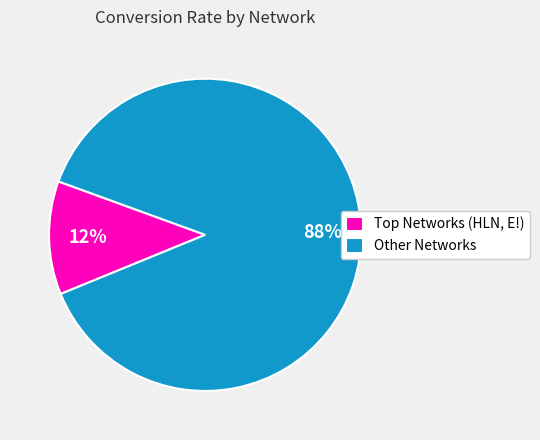

The Other Networks slice represents 94% of the pie. True or false?

False